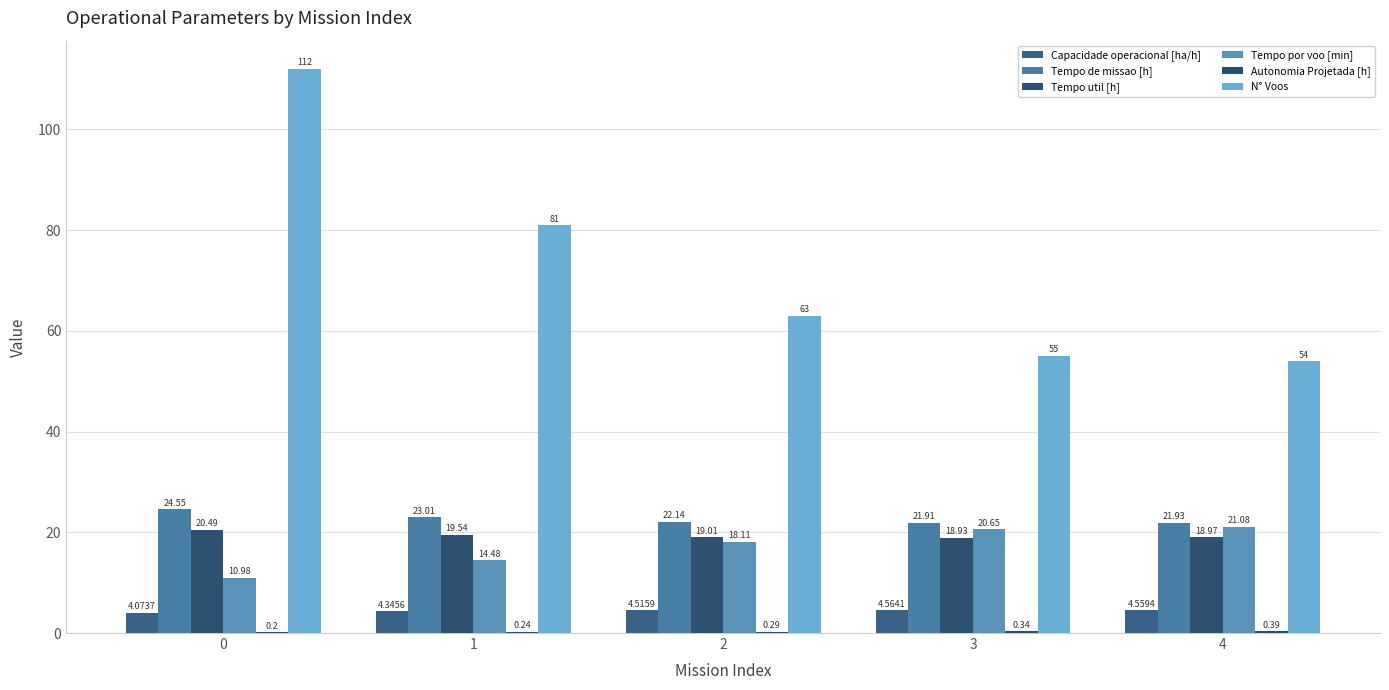

The value of Tempo por voo [min] at 3 is 7.3. True or false?

False